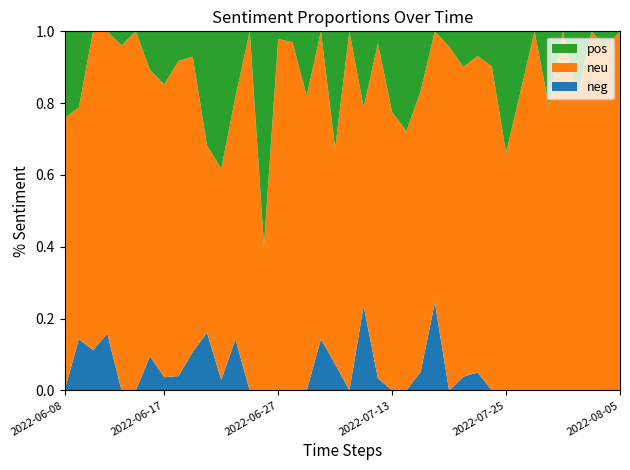

Reading left to right, transcribe all the data shown in this chart.

neg: 0.0	0.1	0.1	0.2	0.0	0.0	0.1	0.0	0.0	0.1	0.2	0.0	0.1	0.0	0.0	0.0	0.0	0.0	0.1	0.1	0.0	0.2	0.0	0.0	0.0	0.1	0.2	0.0	0.0	0.1	0.0	0.0	0.0	0.0	0.0	0.0	0.0	0.0	0.0	0.0
neu: 0.8	0.6	0.9	0.8	1.0	1.0	0.8	0.8	0.9	0.8	0.5	0.6	0.7	1.0	0.4	1.0	1.0	0.8	0.9	0.6	1.0	0.6	0.9	0.8	0.7	0.8	0.8	1.0	0.9	0.9	0.9	0.7	0.8	1.0	0.8	1.0	0.8	1.0	1.0	1.0
pos: 0.2	0.2	0.0	0.0	0.0	0.0	0.1	0.1	0.1	0.1	0.3	0.4	0.2	0.0	0.6	0.0	0.0	0.2	0.0	0.3	0.0	0.2	0.0	0.2	0.3	0.2	0.0	0.0	0.1	0.1	0.1	0.3	0.2	0.0	0.2	0.0	0.2	0.0	0.0	0.0